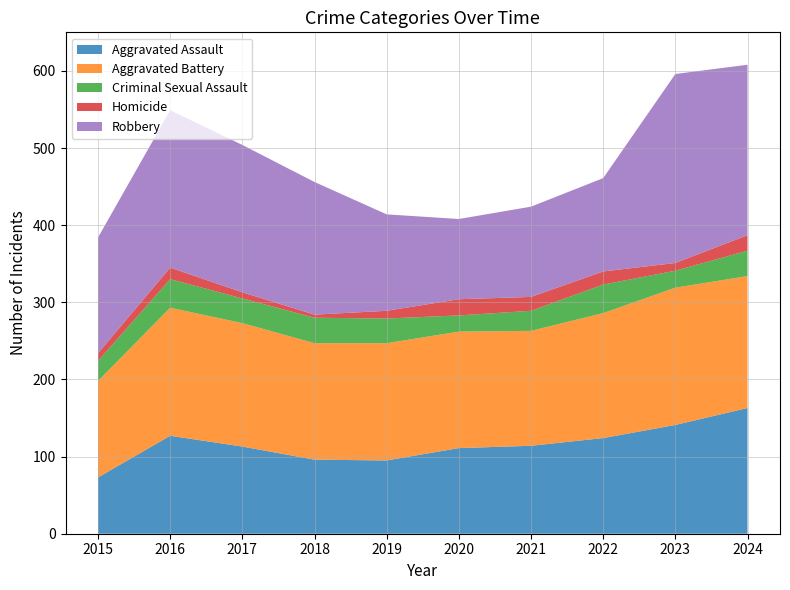

Reading left to right, list all the values displayed in this chart.

Aggravated Assault: 2015=73	2016=127	2017=113	2018=96	2019=95	2020=111	2021=114	2022=124	2023=141	2024=163
Aggravated Battery: 2015=125	2016=166	2017=160	2018=151	2019=152	2020=151	2021=149	2022=162	2023=178	2024=171
Criminal Sexual Assault: 2015=26	2016=37	2017=32	2018=33	2019=32	2020=21	2021=26	2022=37	2023=22	2024=33
Homicide: 2015=10	2016=15	2017=8	2018=4	2019=10	2020=21	2021=18	2022=17	2023=10	2024=20
Robbery: 2015=150	2016=204	2017=191	2018=172	2019=125	2020=104	2021=117	2022=121	2023=245	2024=221